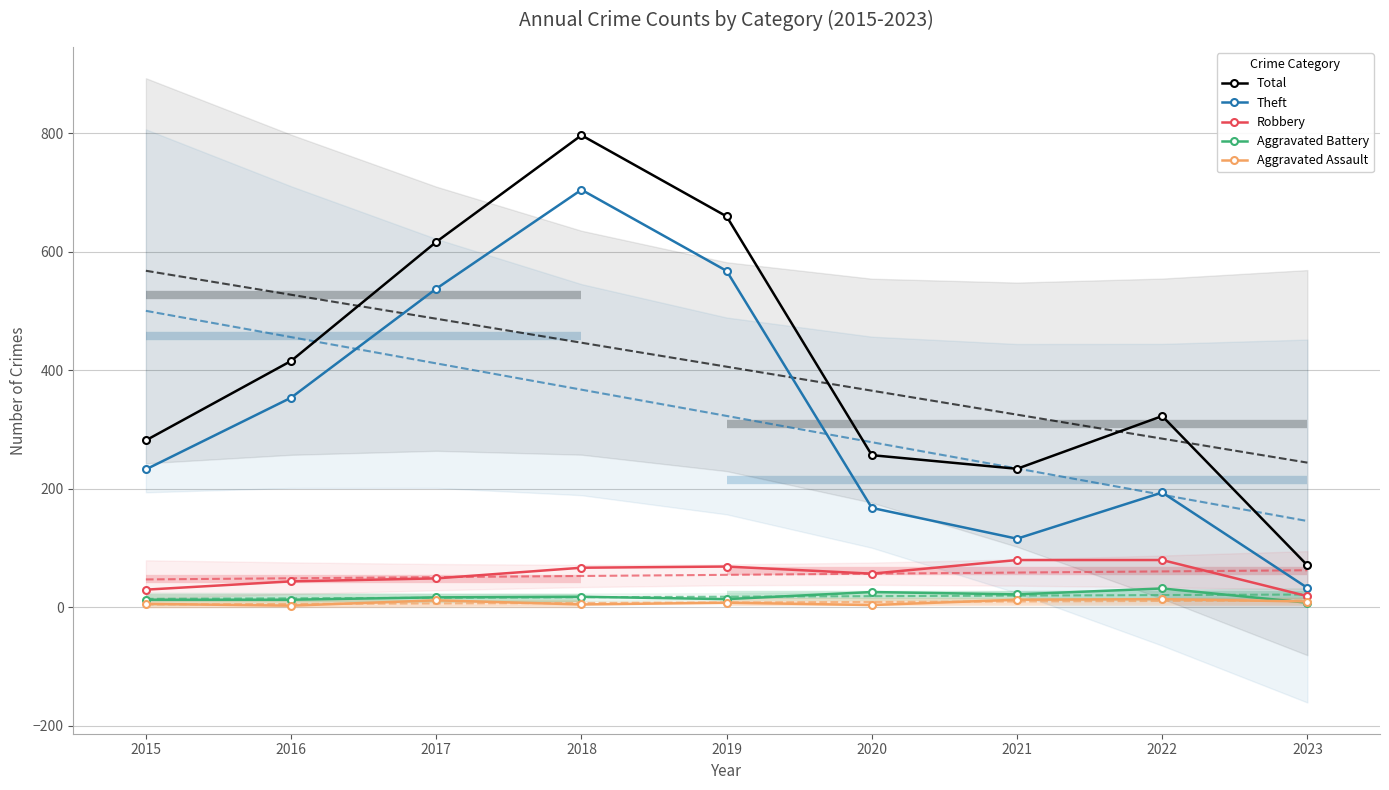

Does the chart have visible grid lines?

Yes